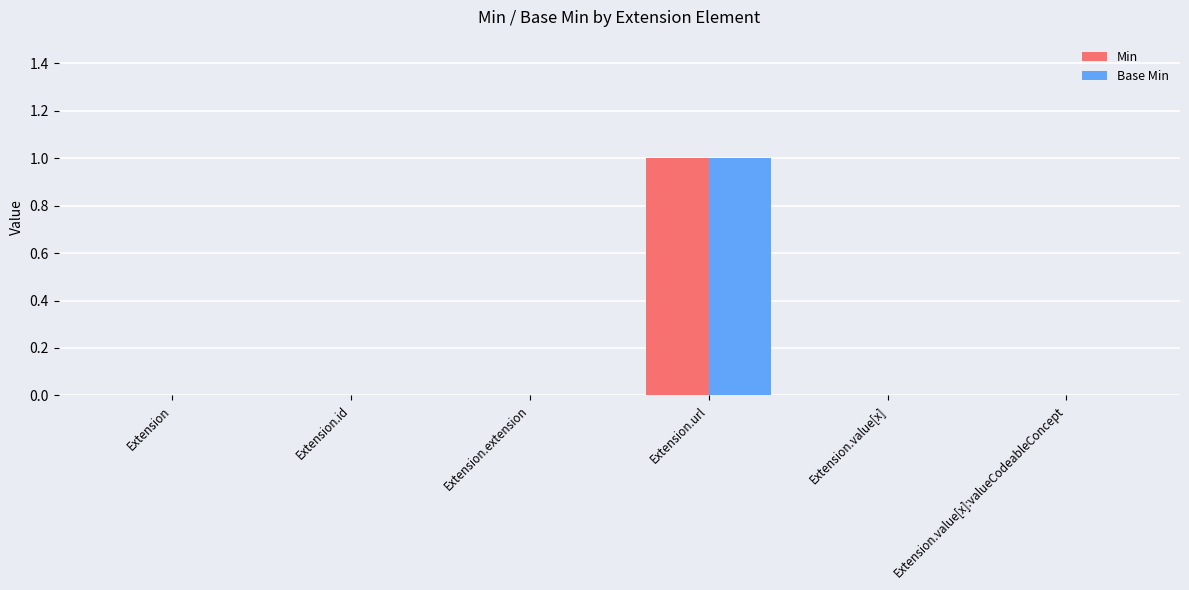

Which category has the highest value in the Base Min series?

Extension.url